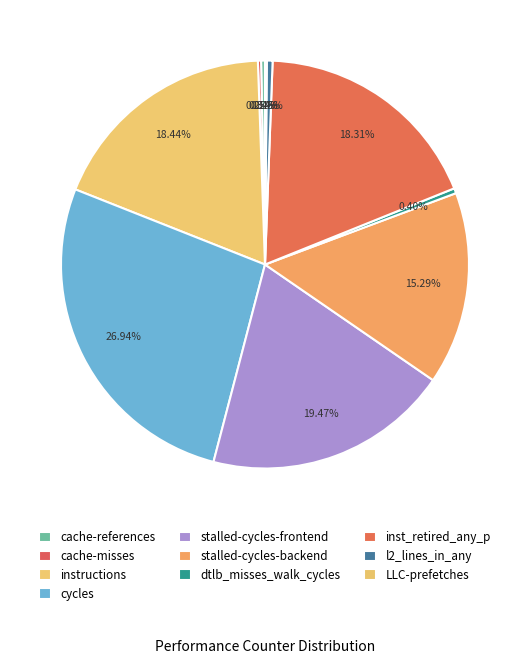

To the nearest percent, what is the difference between the largest and smallest slice percentages?

27%